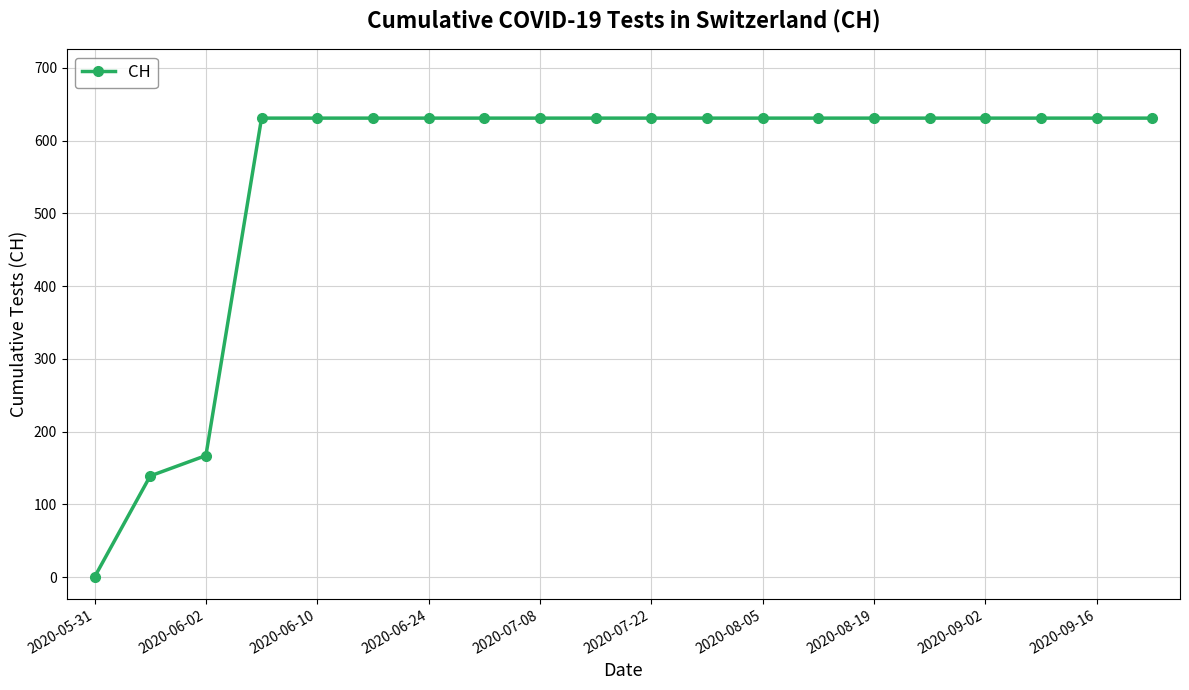

What is the sum of all values?

11033